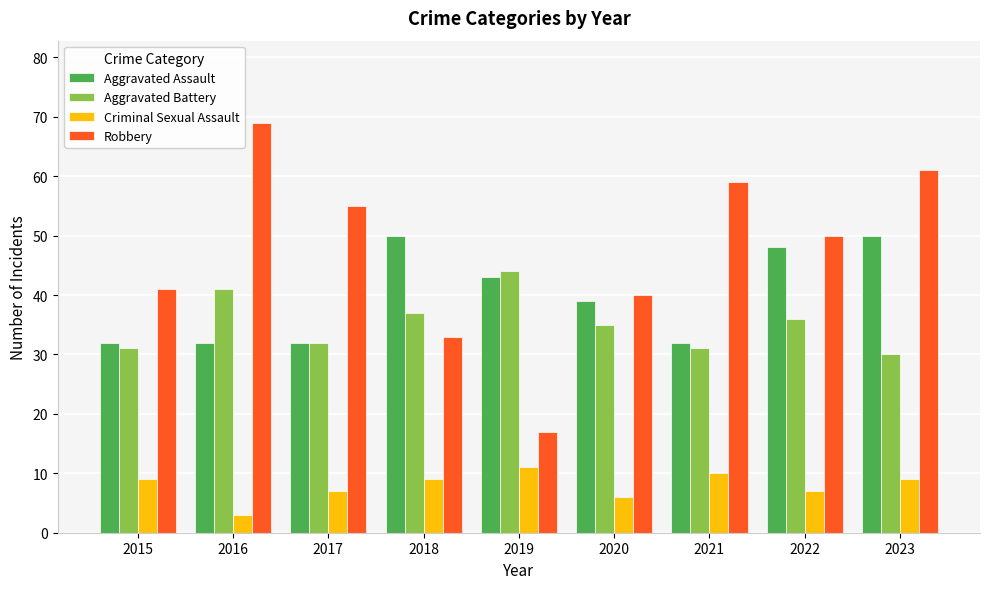

Reading right to left, list all the values displayed in this chart.

Aggravated Assault: 2023=50	2022=48	2021=32	2020=39	2019=43	2018=50	2017=32	2016=32	2015=32
Aggravated Battery: 2023=30	2022=36	2021=31	2020=35	2019=44	2018=37	2017=32	2016=41	2015=31
Criminal Sexual Assault: 2023=9	2022=7	2021=10	2020=6	2019=11	2018=9	2017=7	2016=3	2015=9
Robbery: 2023=61	2022=50	2021=59	2020=40	2019=17	2018=33	2017=55	2016=69	2015=41